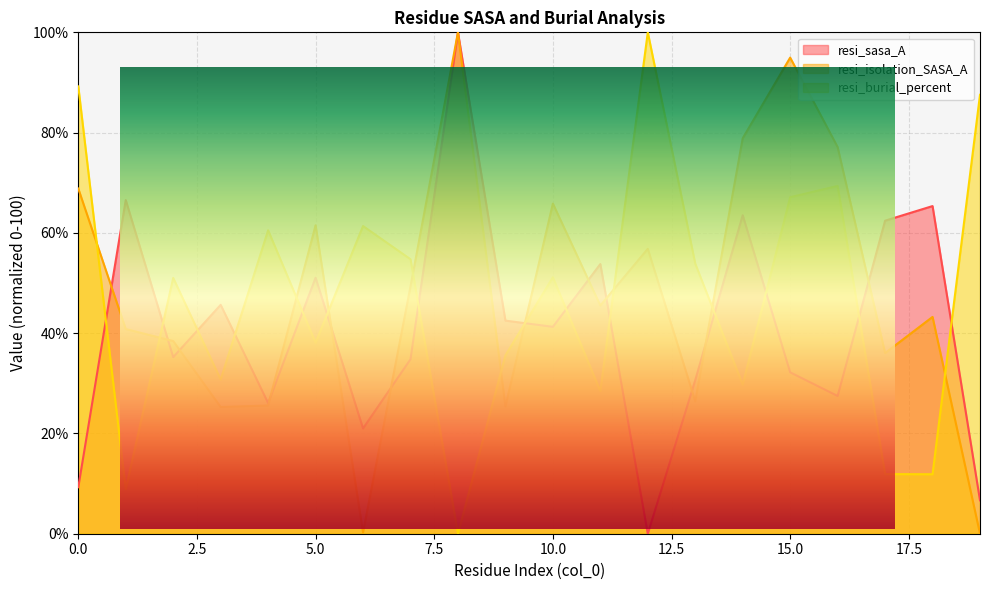

Reading left to right, what are all the values shown in this chart?

resi_sasa_A: 9.3	66.5	35.2	45.6	26.1	51.1	21.0	34.8	100.0	42.5	41.3	53.8	0.0	30.6	63.5	32.2	27.5	62.4	65.3	6.7
resi_isolation_SASA_A: 68.8	40.8	38.4	25.3	25.6	61.5	0.2	49.3	100.0	25.4	65.8	45.5	56.8	26.4	78.9	95.0	77.1	36.0	43.2	0.0
resi_burial_percent: 89.2	8.9	51.0	30.8	60.5	38.1	61.4	54.7	0.0	35.6	51.1	28.5	100.0	53.9	29.7	67.1	69.4	11.9	11.9	87.5